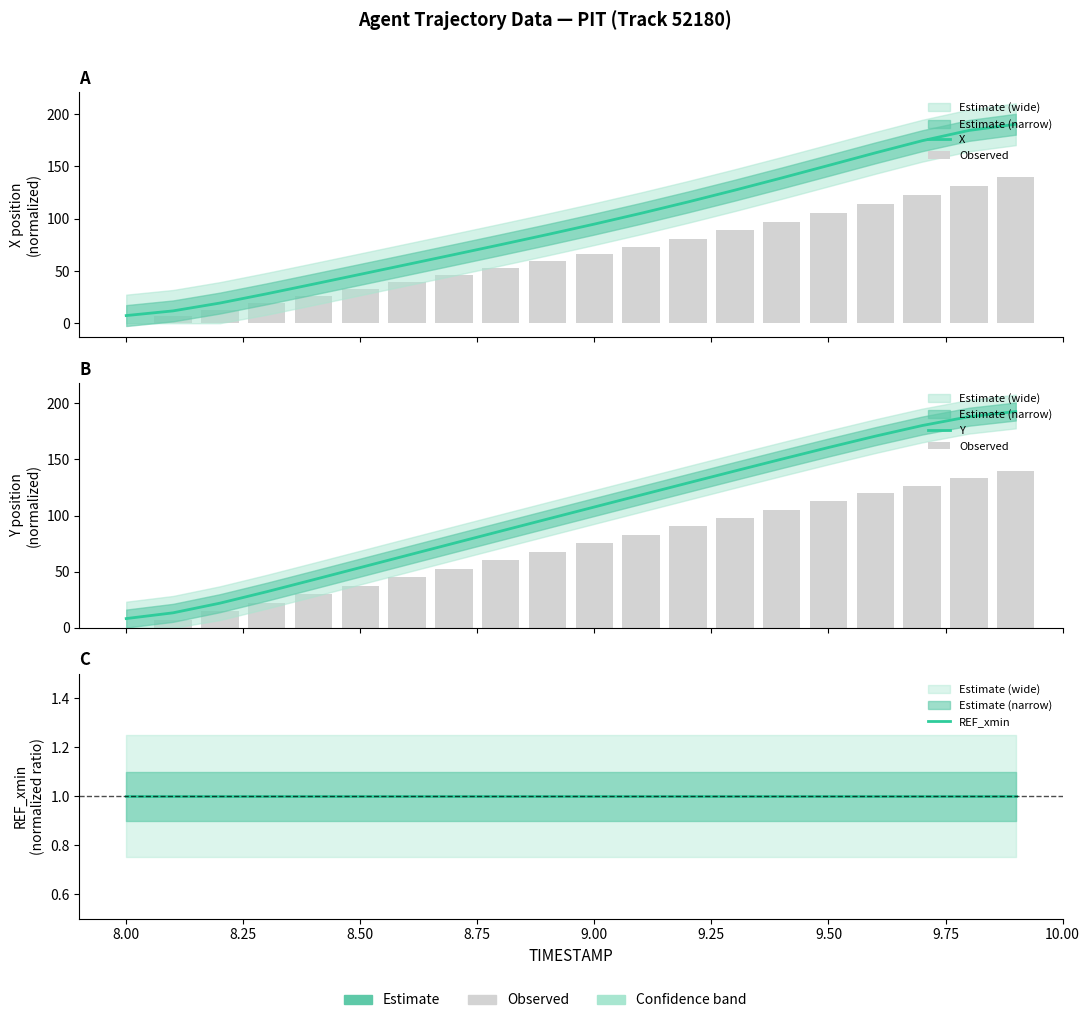

Is the value of Observed at 16 greater than the value of REF_xmin at 9.00?

Yes